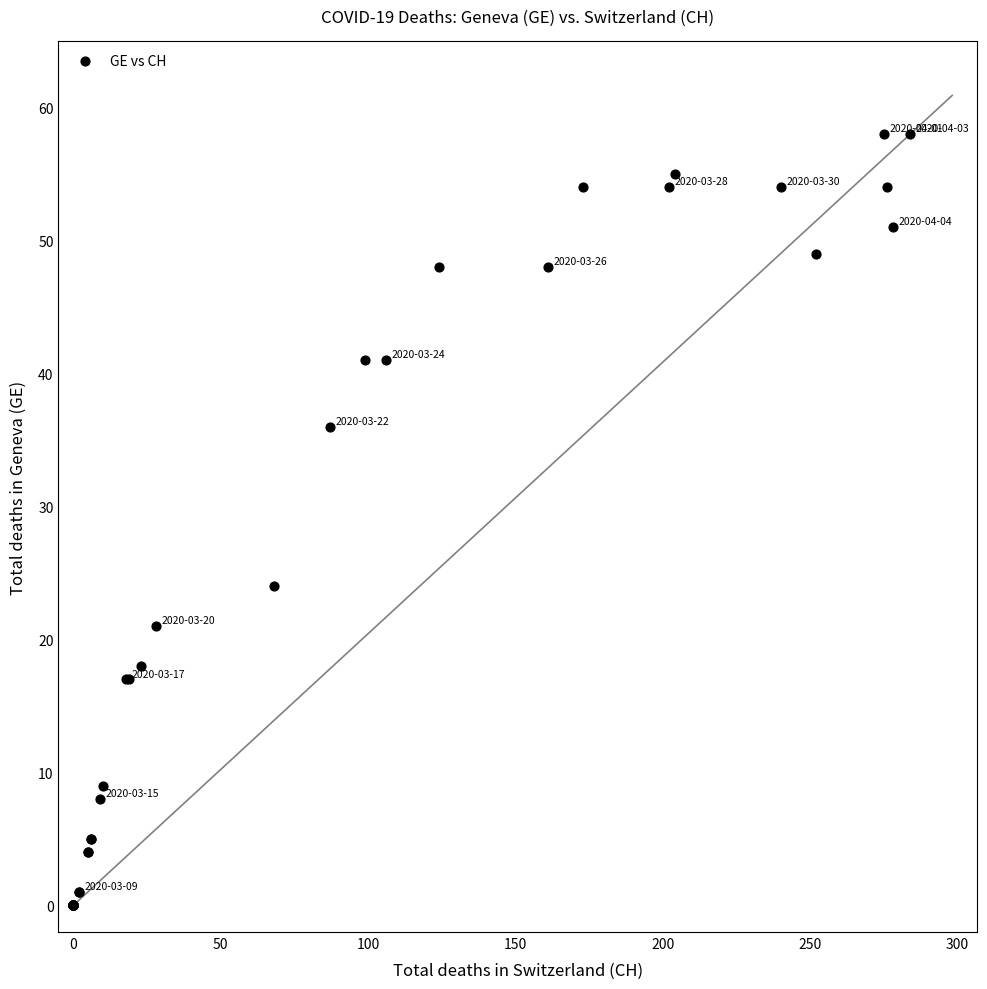

What Y value in the scatter plot is closest to 29?

24